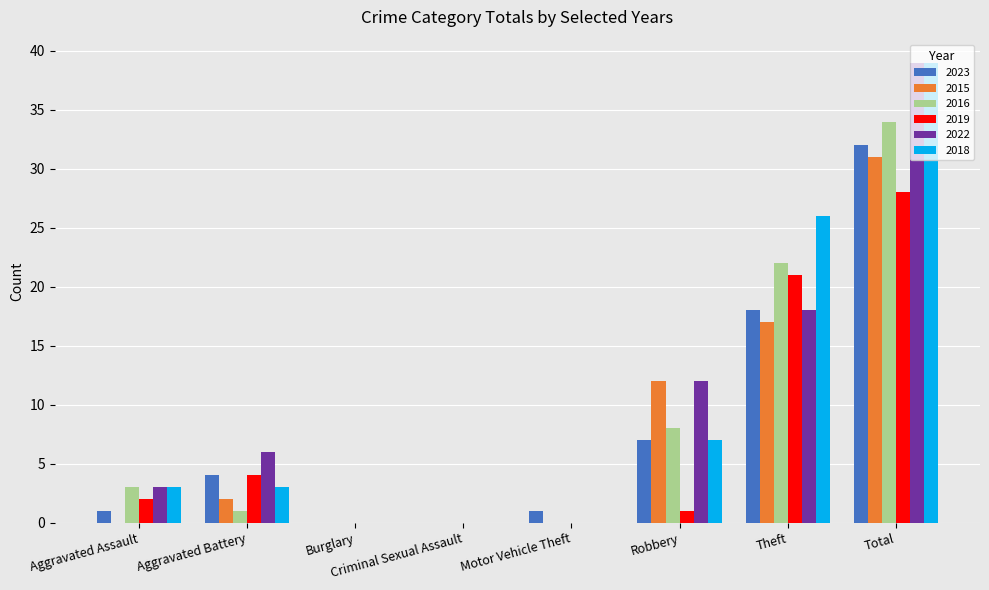

Between Robbery and Total, which series saw the biggest shift?

2018